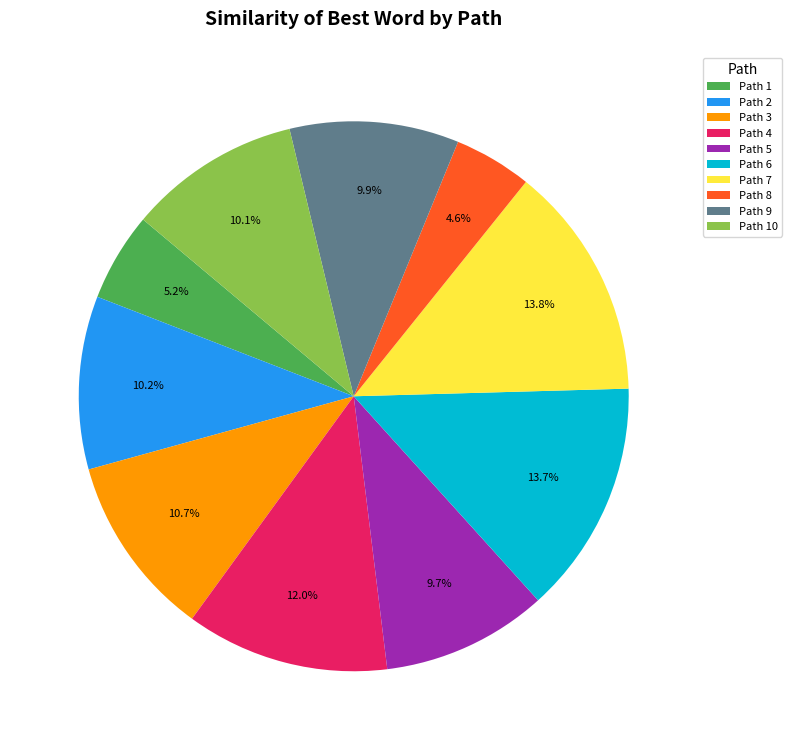

Does Path 3 account for over 50% of the chart?

No